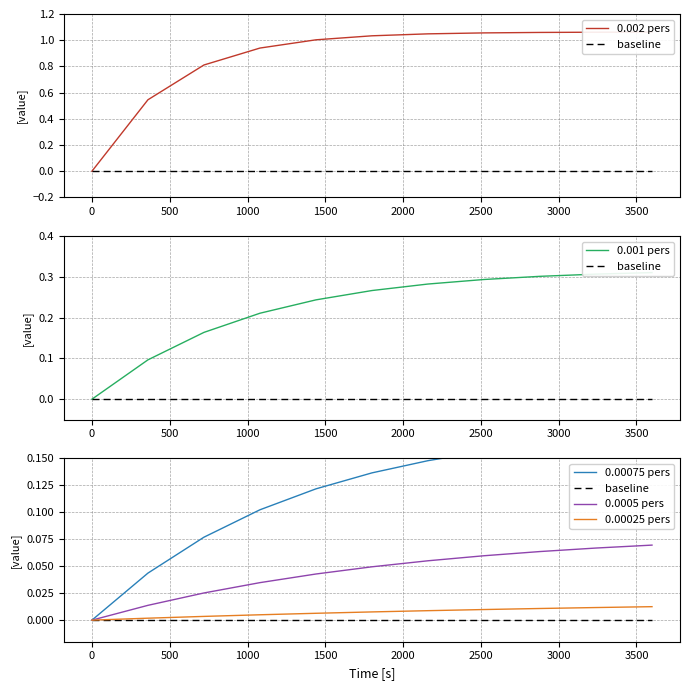

What is the average value of the 0.00075 pers series?

0.1